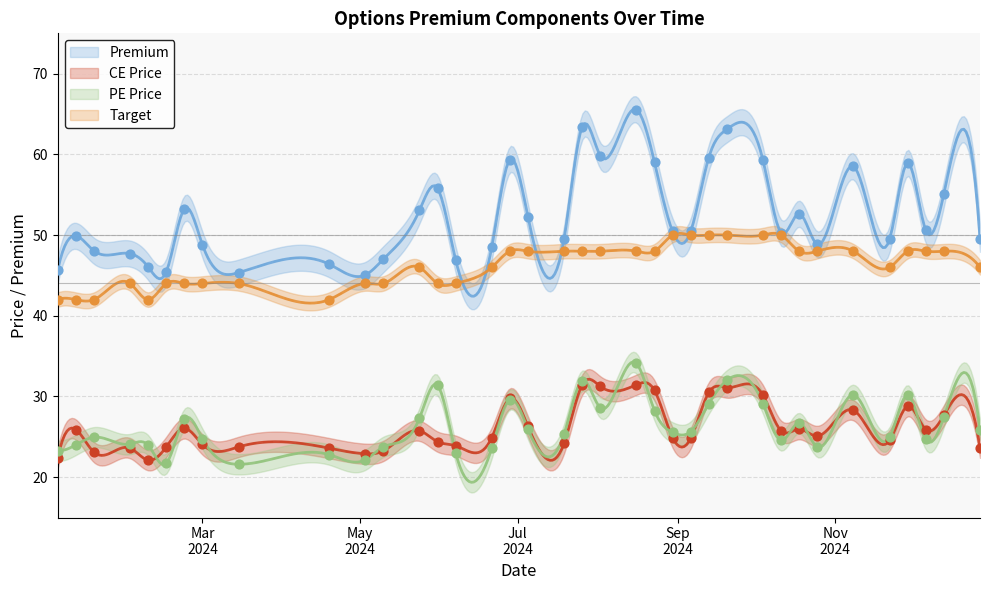

What are all the series names shown in the legend?

Premium, CE Price, PE Price, Target